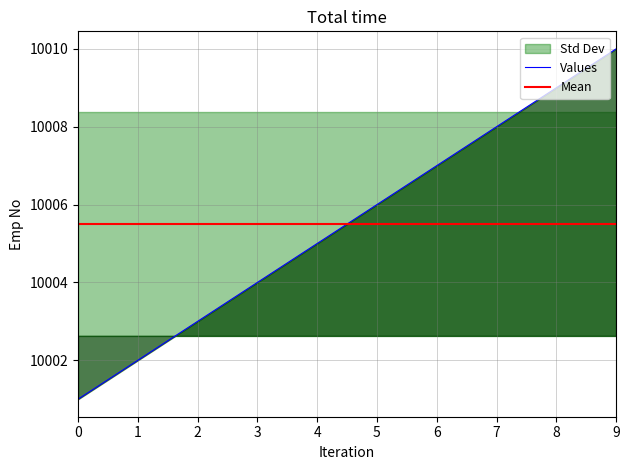

What is the average value?

10006